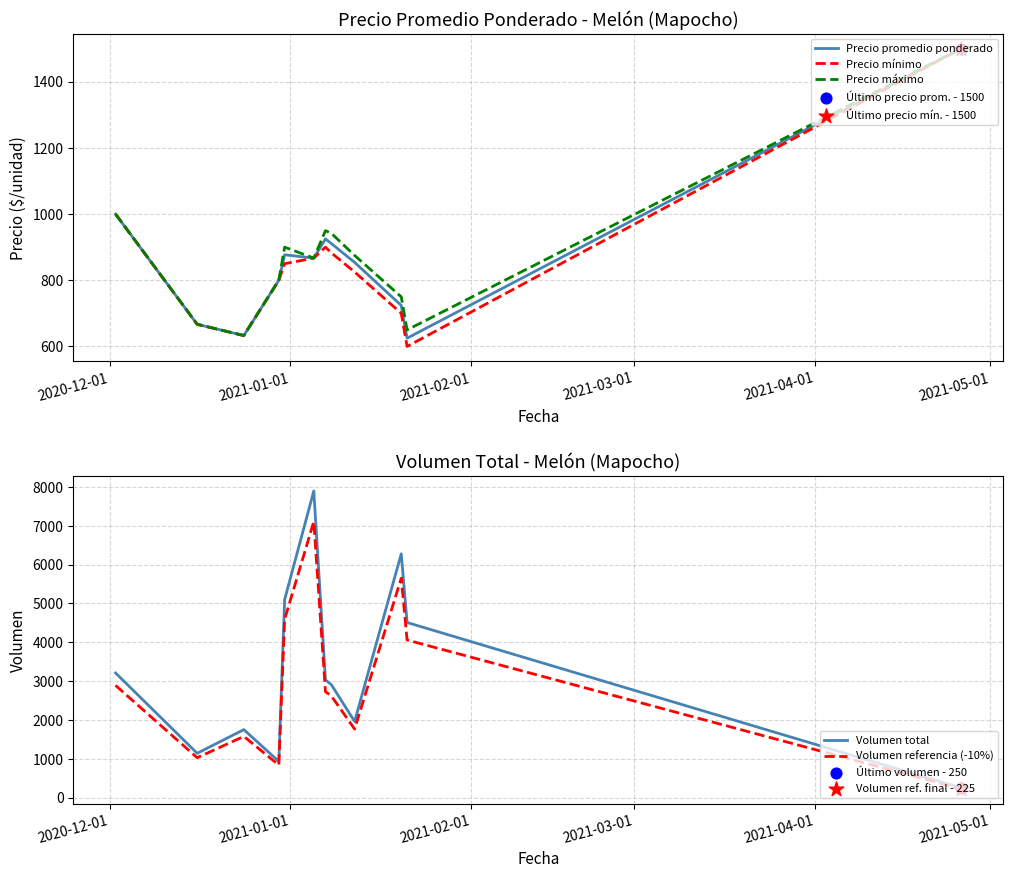

Which series has the largest total across all categories?

Volumen total